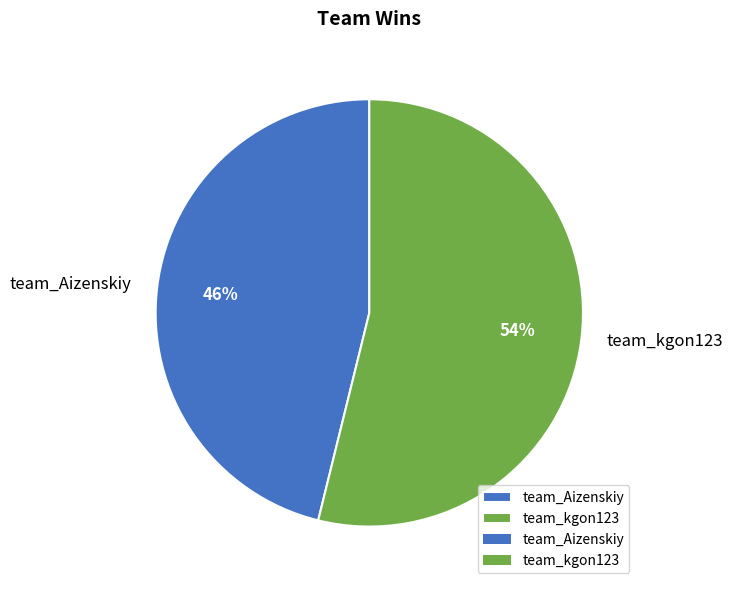

To the nearest percent, what is the average slice percentage?

50%